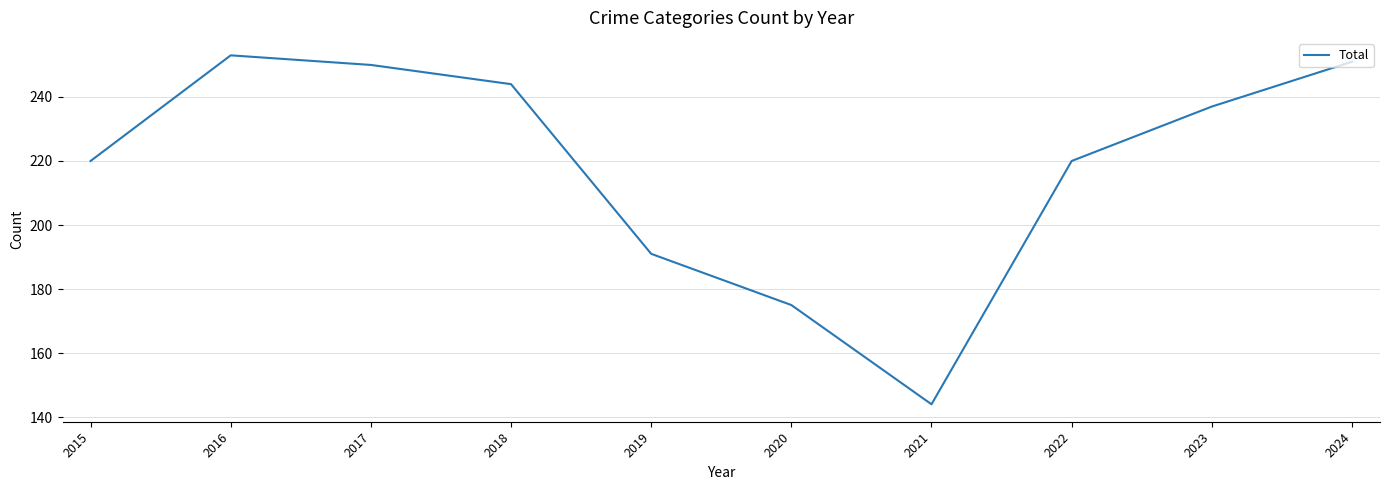

Read the value at 2020, to the nearest 10.

180